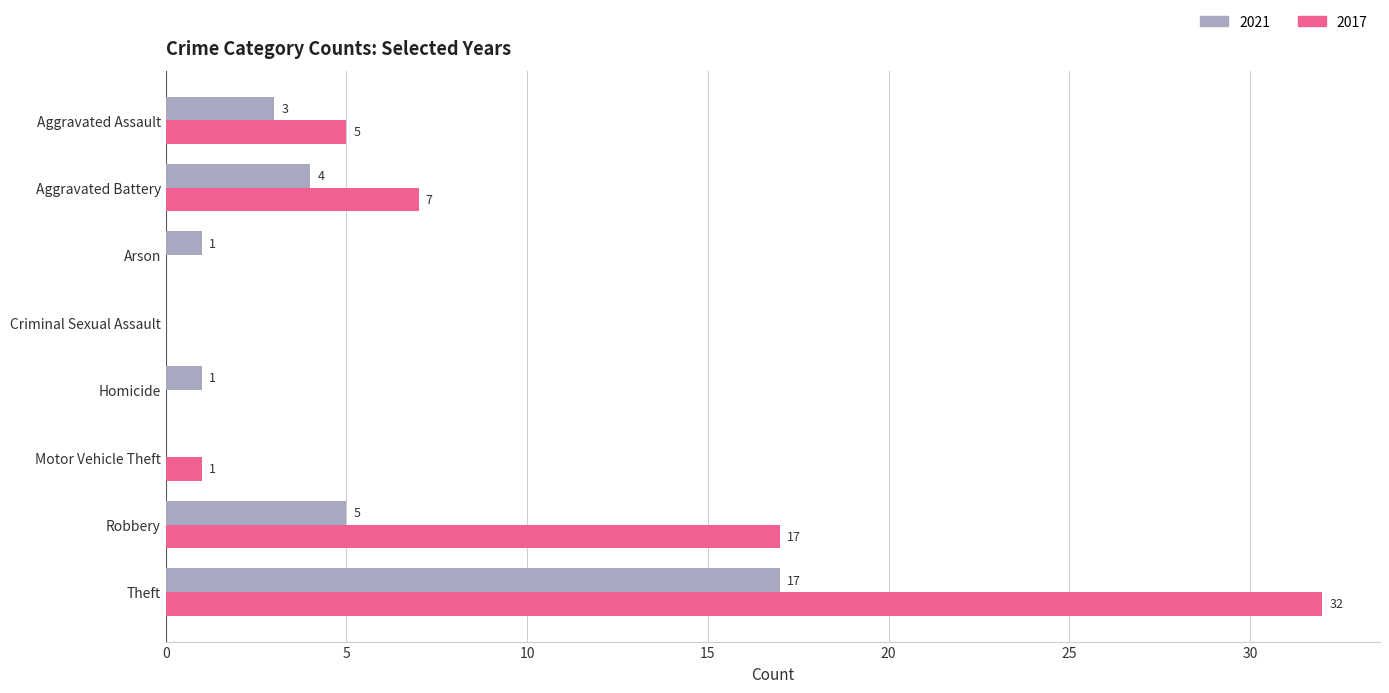

Which label corresponds to the largest value in the chart?

Theft